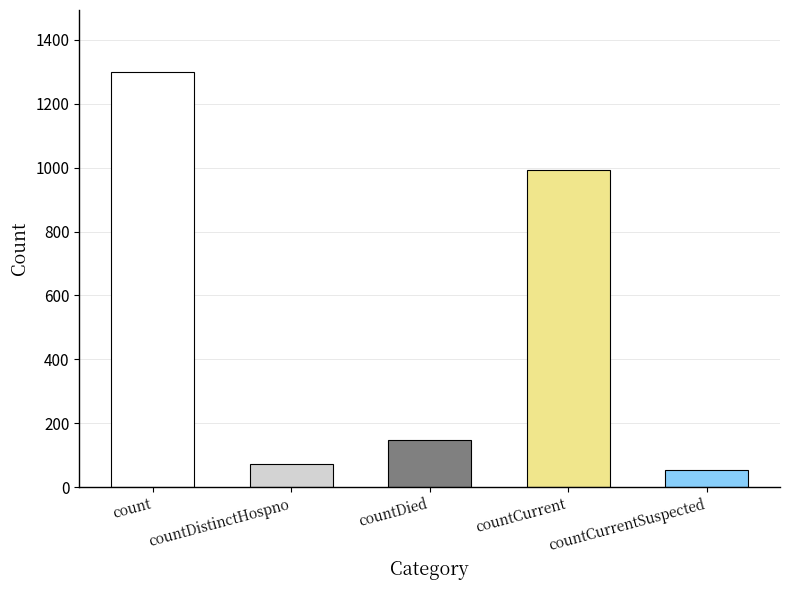

True or false: the data shows 73 at countDistinctHospno.

True